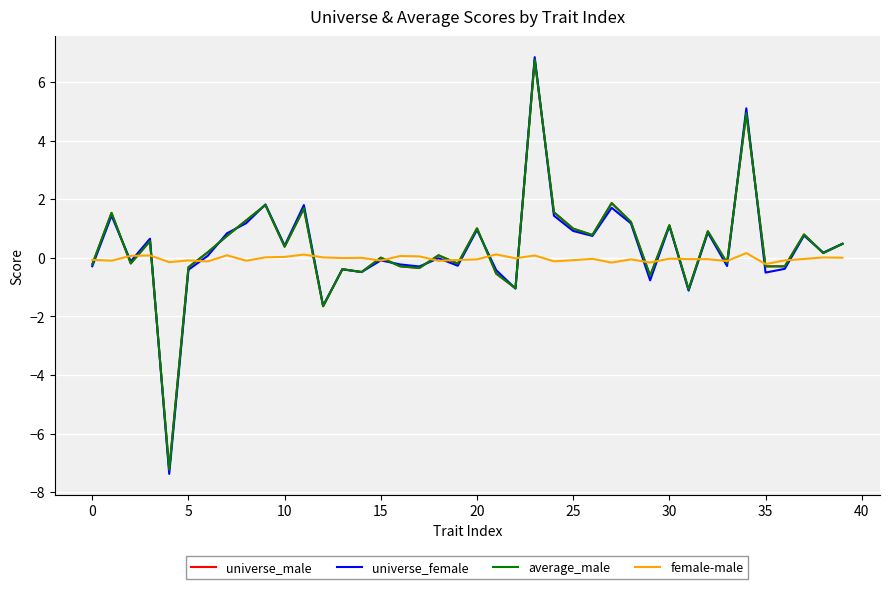

Which series has the widest spread of values?

universe_female